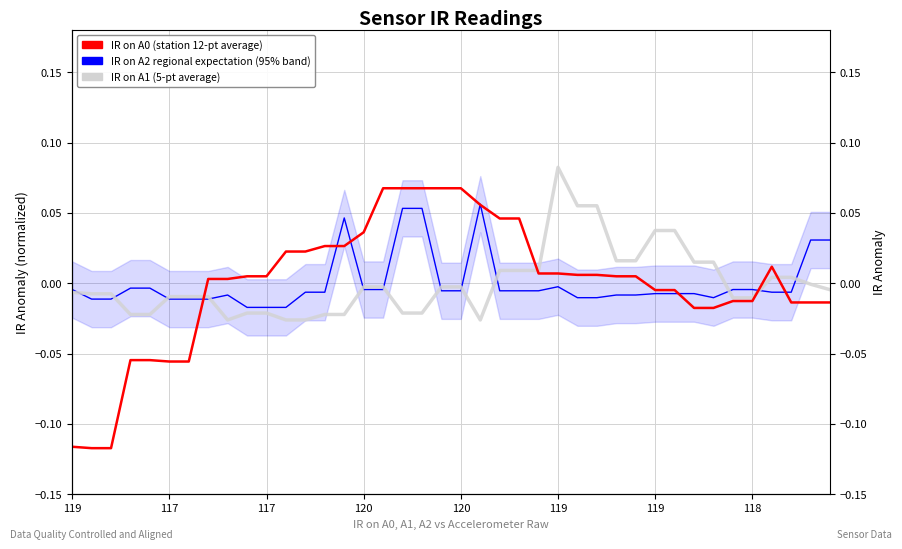

Reading right to left, what are all the values shown in this chart?

IR on A2 (regional): 0.0	0.0	-0.0	-0.0	-0.0	-0.0	-0.0	-0.0	-0.0	-0.0	-0.0	-0.0	-0.0	-0.0	-0.0	-0.0	-0.0	-0.0	0.1	-0.0	-0.0	0.1	0.1	-0.0	-0.0	0.0	-0.0	-0.0	-0.0	-0.0	-0.0	-0.0	-0.0	-0.0	-0.0	-0.0	-0.0	-0.0	-0.0	-0.0
IR on A0 (station avg): -0.0	-0.0	-0.0	0.0	-0.0	-0.0	-0.0	-0.0	-0.0	-0.0	0.0	0.0	0.0	0.0	0.0	0.0	0.0	0.0	0.1	0.1	0.1	0.1	0.1	0.1	0.0	0.0	0.0	0.0	0.0	0.0	0.0	0.0	0.0	-0.1	-0.1	-0.1	-0.1	-0.1	-0.1	-0.1
IR on A1 (5-pt average): -0.0	-0.0	0.0	0.0	-0.0	-0.0	0.0	0.0	0.0	0.0	0.0	0.0	0.1	0.1	0.1	0.0	0.0	0.0	-0.0	-0.0	-0.0	-0.0	-0.0	-0.0	-0.0	-0.0	-0.0	-0.0	-0.0	-0.0	-0.0	-0.0	-0.0	-0.0	-0.0	-0.0	-0.0	-0.0	-0.0	-0.0